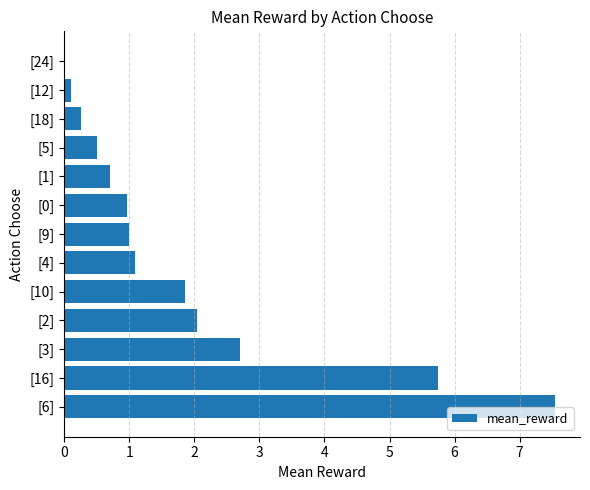

At which label is the value closest to 3?

[3]